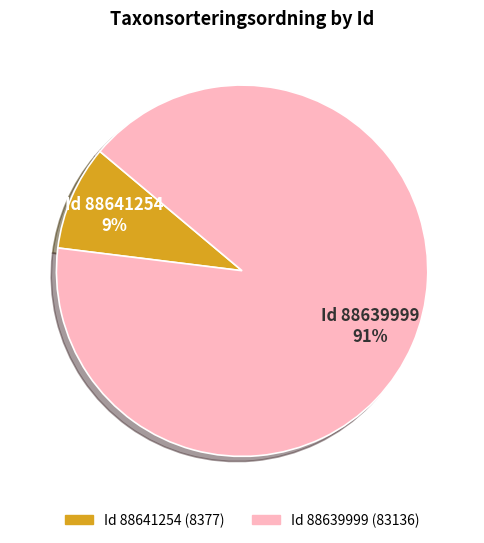

Does any single category account for the majority?

Yes